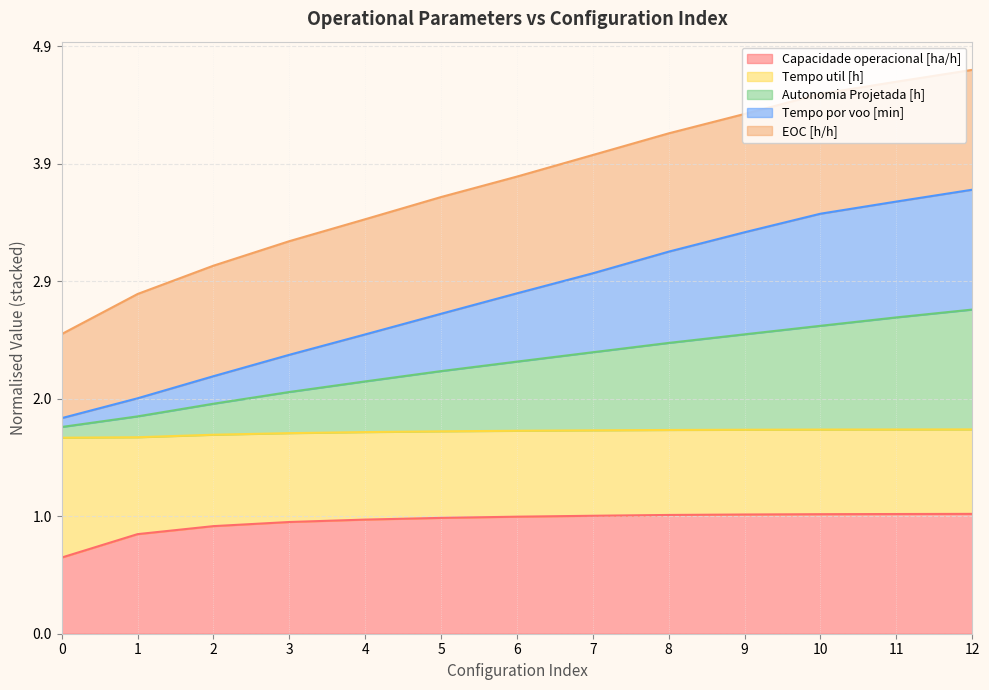

Which category has the highest value across all series?

12